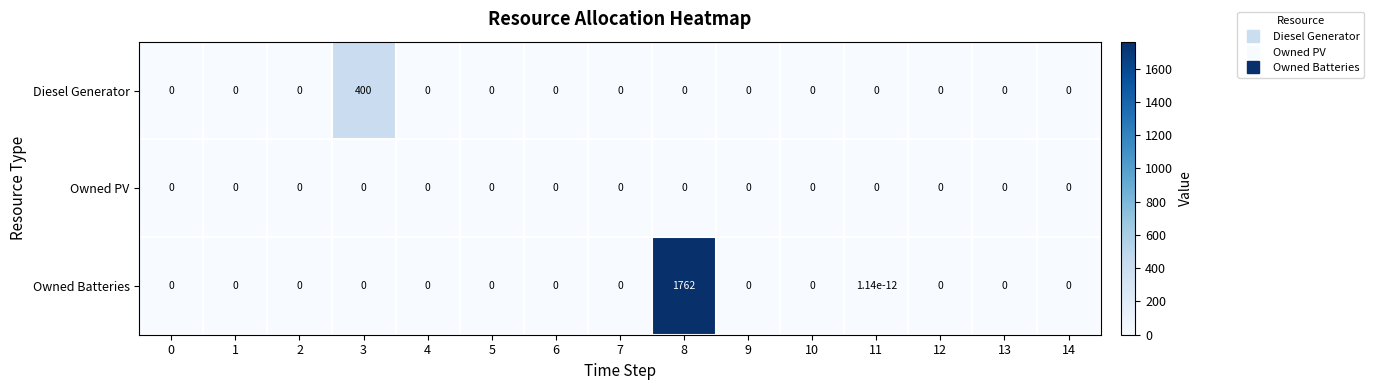

List the series in order of their overall mean, lowest first.

Owned PV, Diesel Generator, Owned Batteries